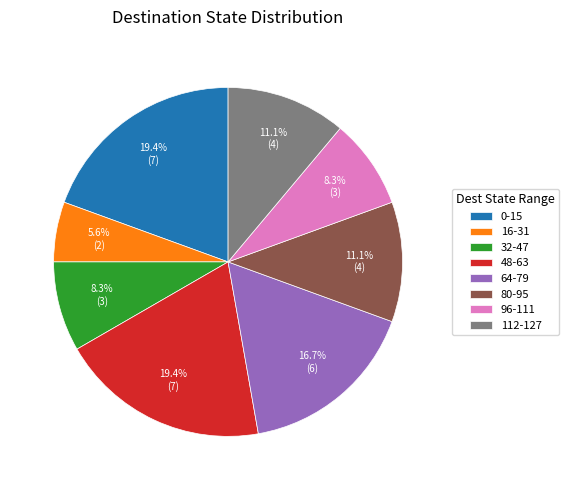

How much of the chart is everything except 96-111?

91.7%